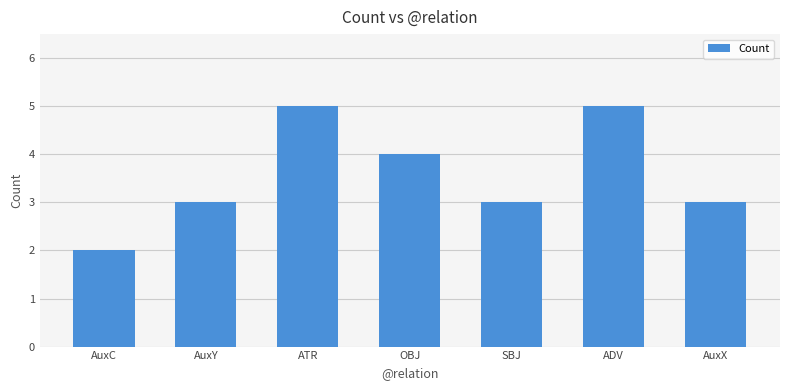

What is the change in value from AuxC to AuxY?

+1